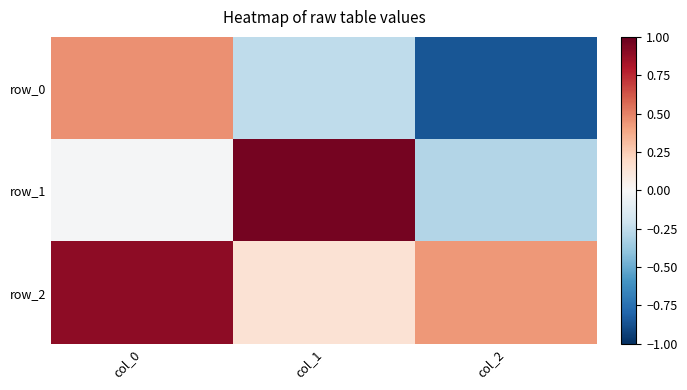

The value of row_0 at col_1 is -0.3. True or false?

False